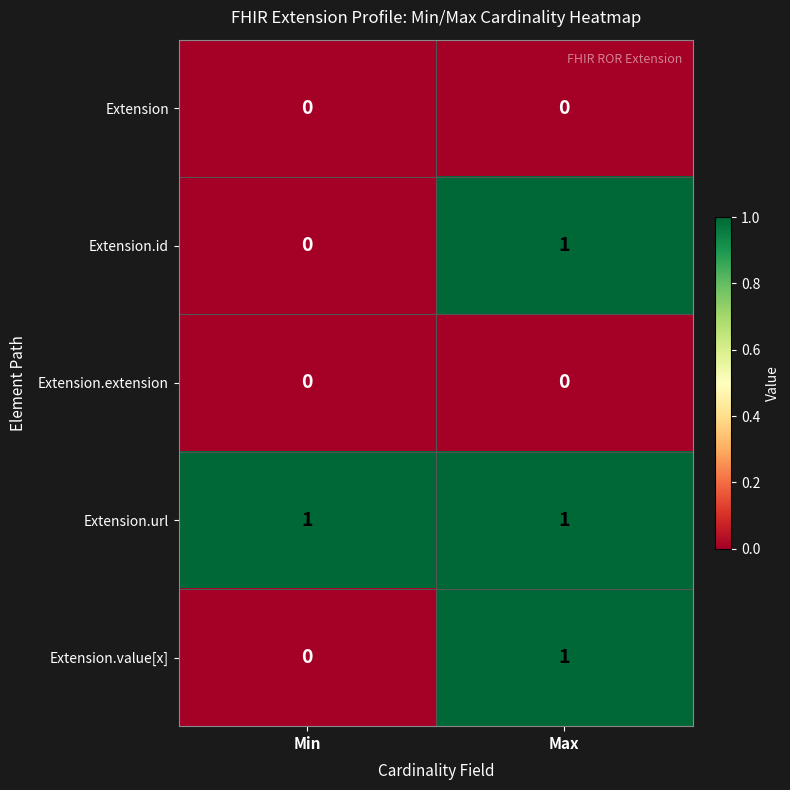

Reading left to right, list all the values displayed in this chart.

Extension: Min=0	Max=0
Extension.id: Min=0	Max=1
Extension.extension: Min=0	Max=0
Extension.url: Min=1	Max=1
Extension.value[x]: Min=0	Max=1